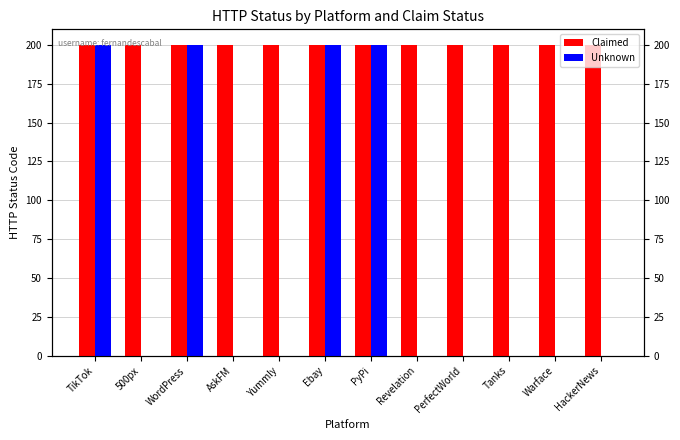

Reading left to right, transcribe all the data shown in this chart.

Claimed: TikTok=200	500px=200	WordPress=200	AskFM=200	Yummly=200	Ebay=200	PyPi=200	Revelation=200	PerfectWorld=200	Tanks=200	Warface=200	HackerNews=200
Unknown: TikTok=200	500px=0	WordPress=200	AskFM=0	Yummly=0	Ebay=200	PyPi=200	Revelation=0	PerfectWorld=0	Tanks=0	Warface=0	HackerNews=0